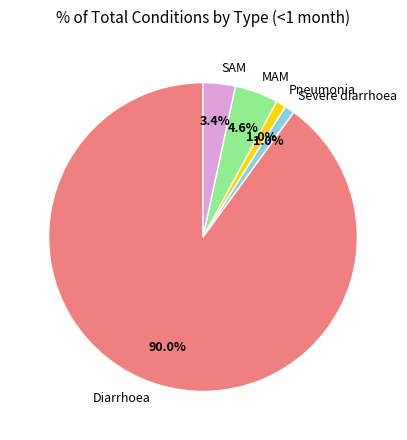

How many segments does this pie chart have?

5